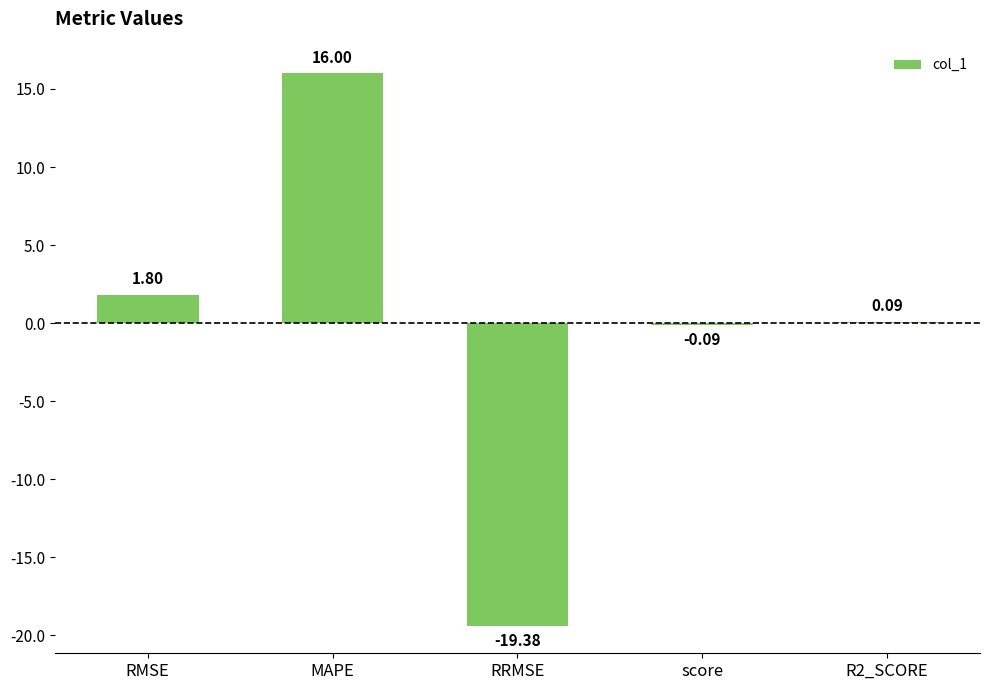

Between RMSE and score, which is larger?

RMSE